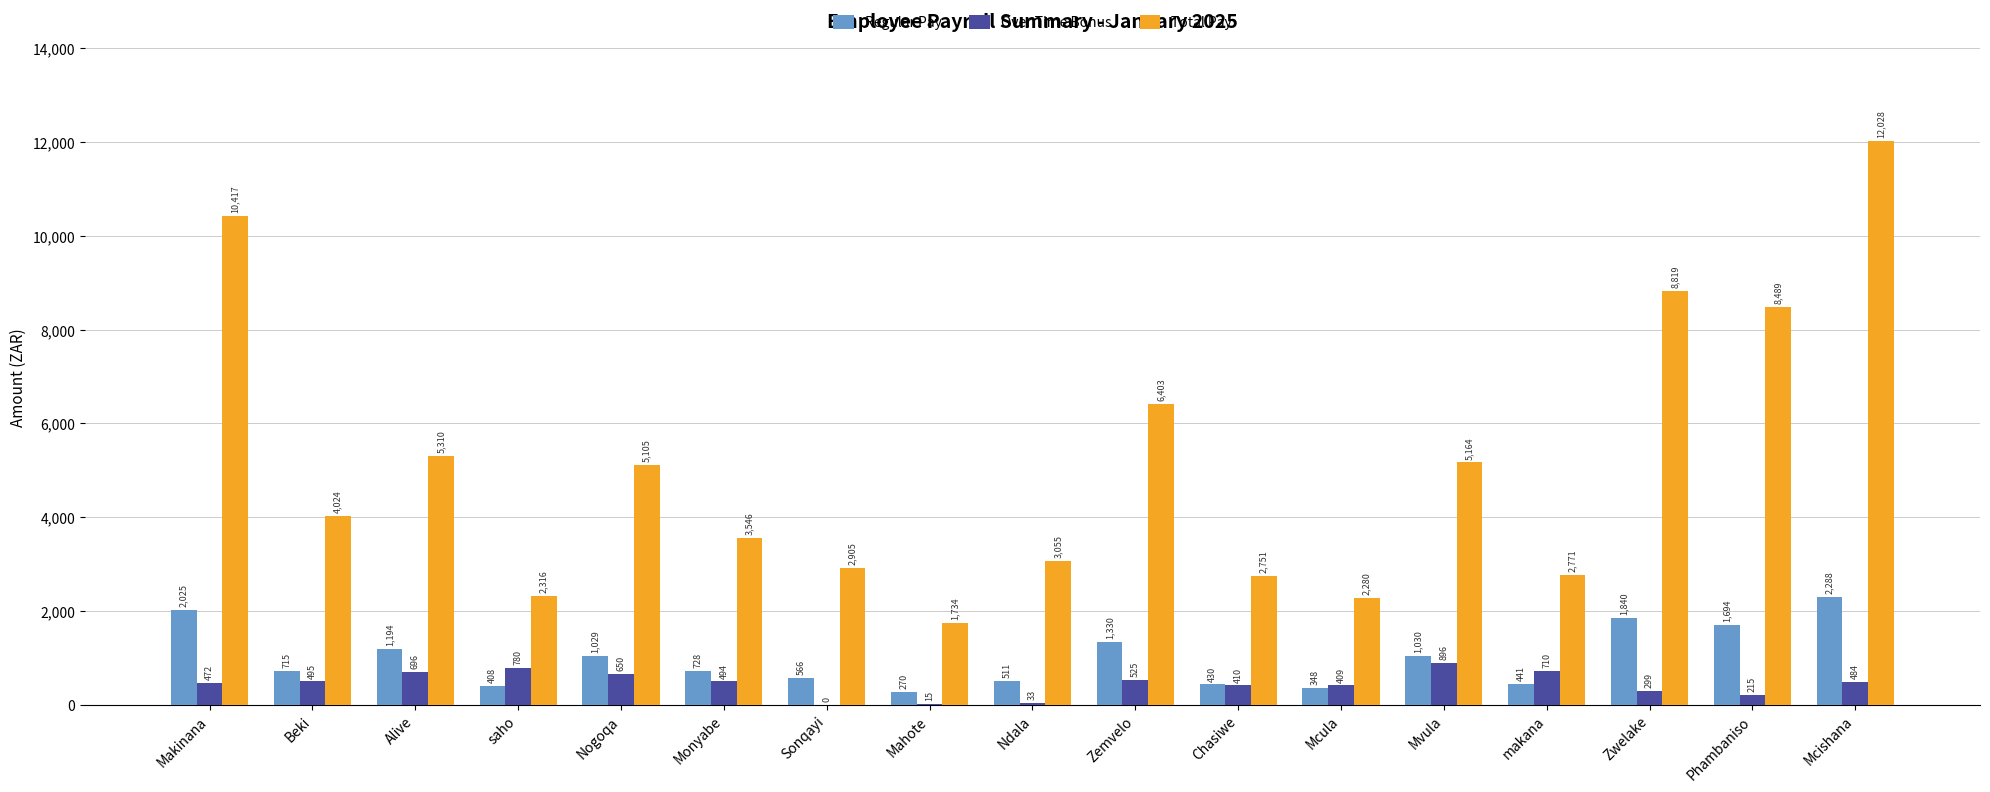

The Total Pay series shows 2280.0 at Mcula. True or false?

True